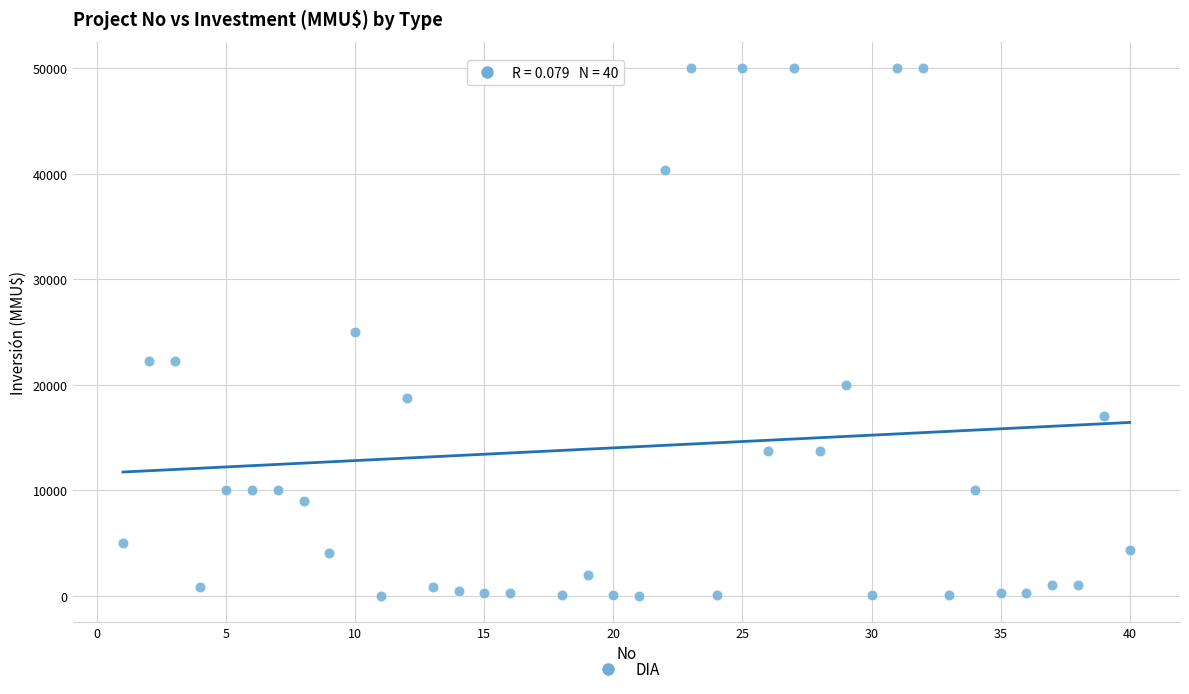

What is the range of X values (max minus min)?

39